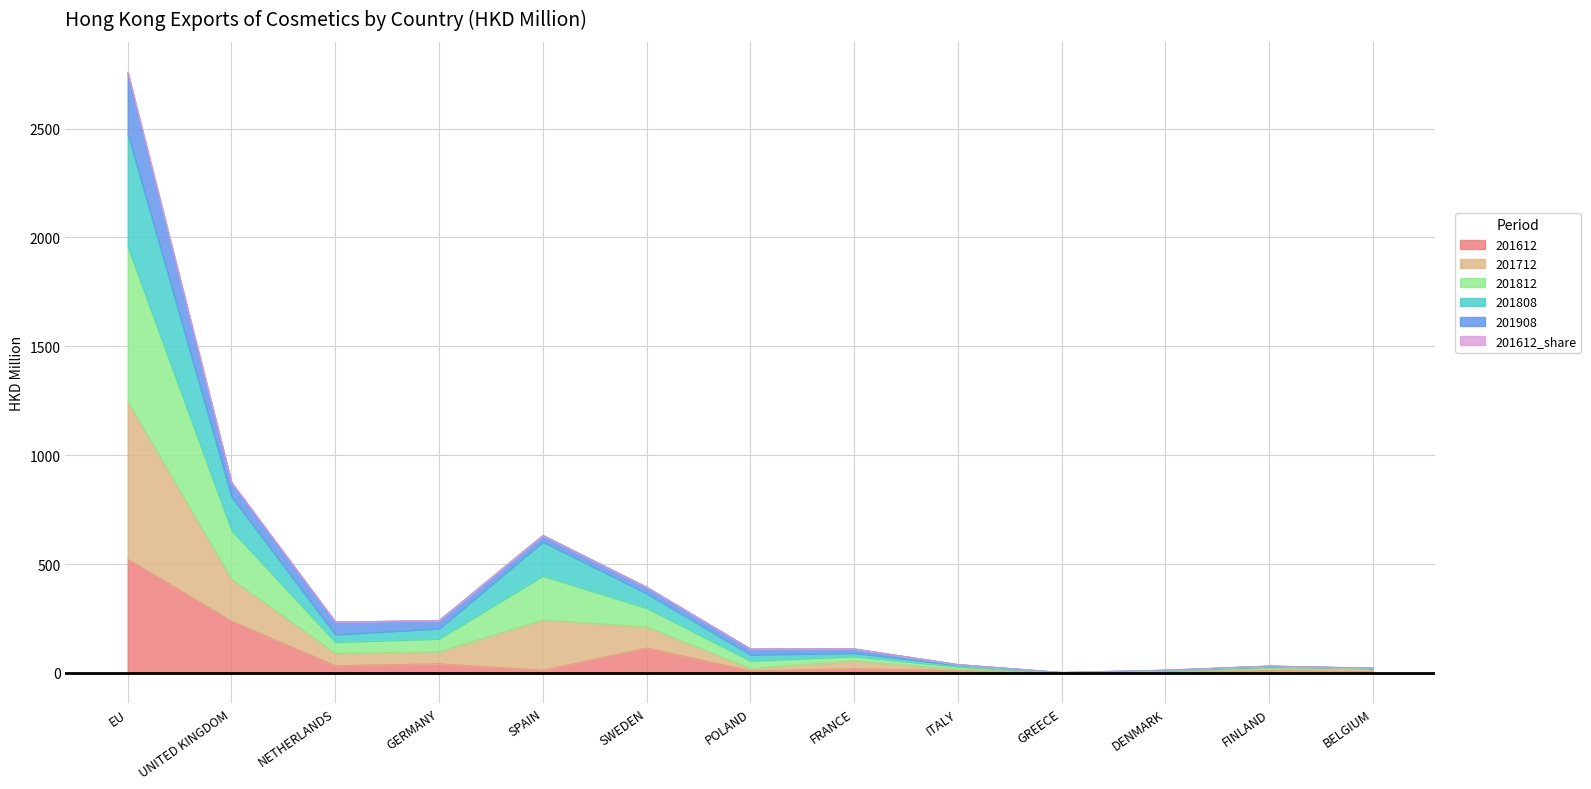

At which category is the sum across all series the highest?

EU